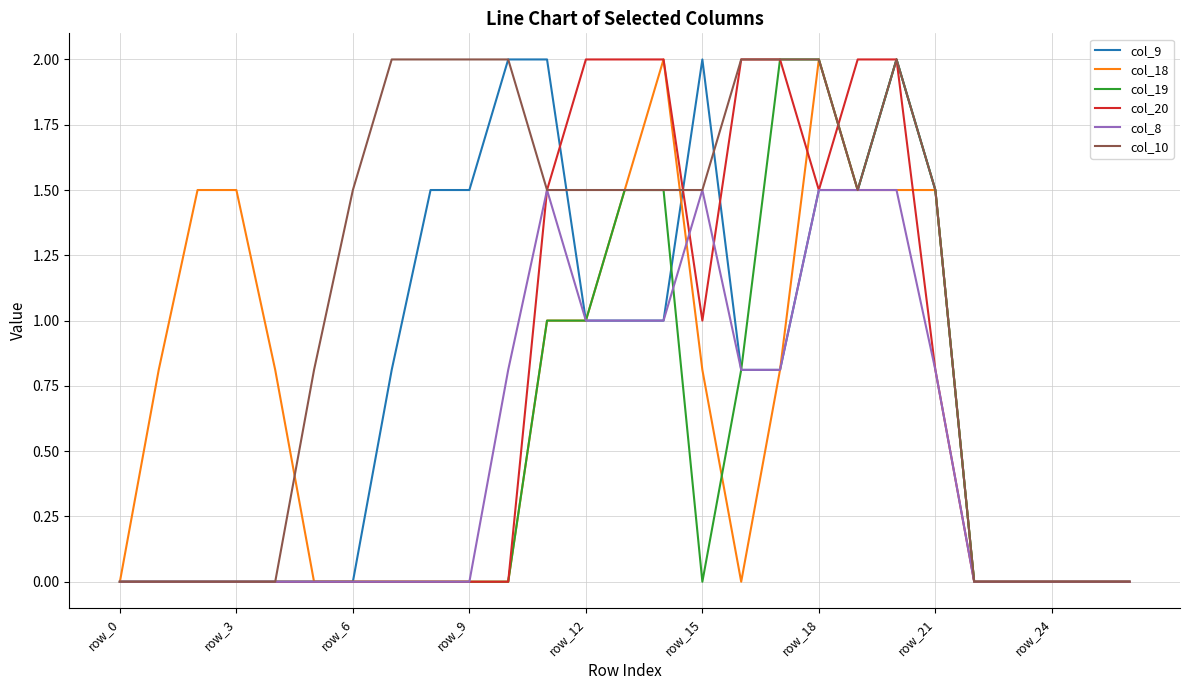

What is the greatest value displayed?

2.0